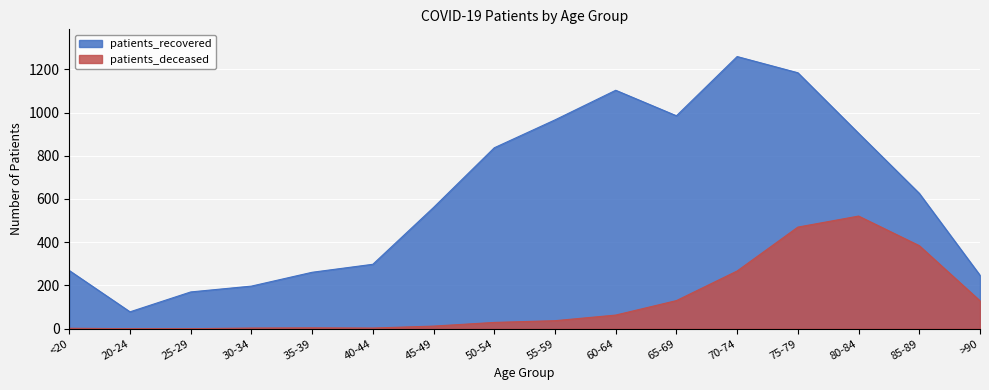

True or false: patients_recovered and patients_deceased cross at least once.

False